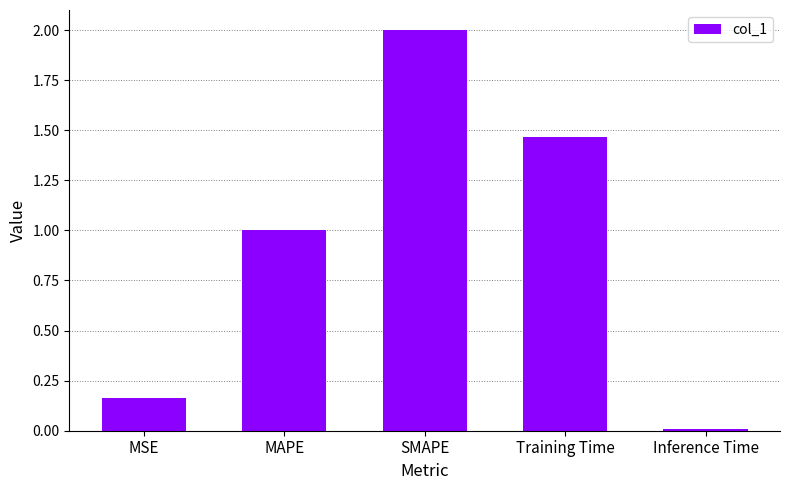

Which has a higher value, MSE or MAPE?

MAPE